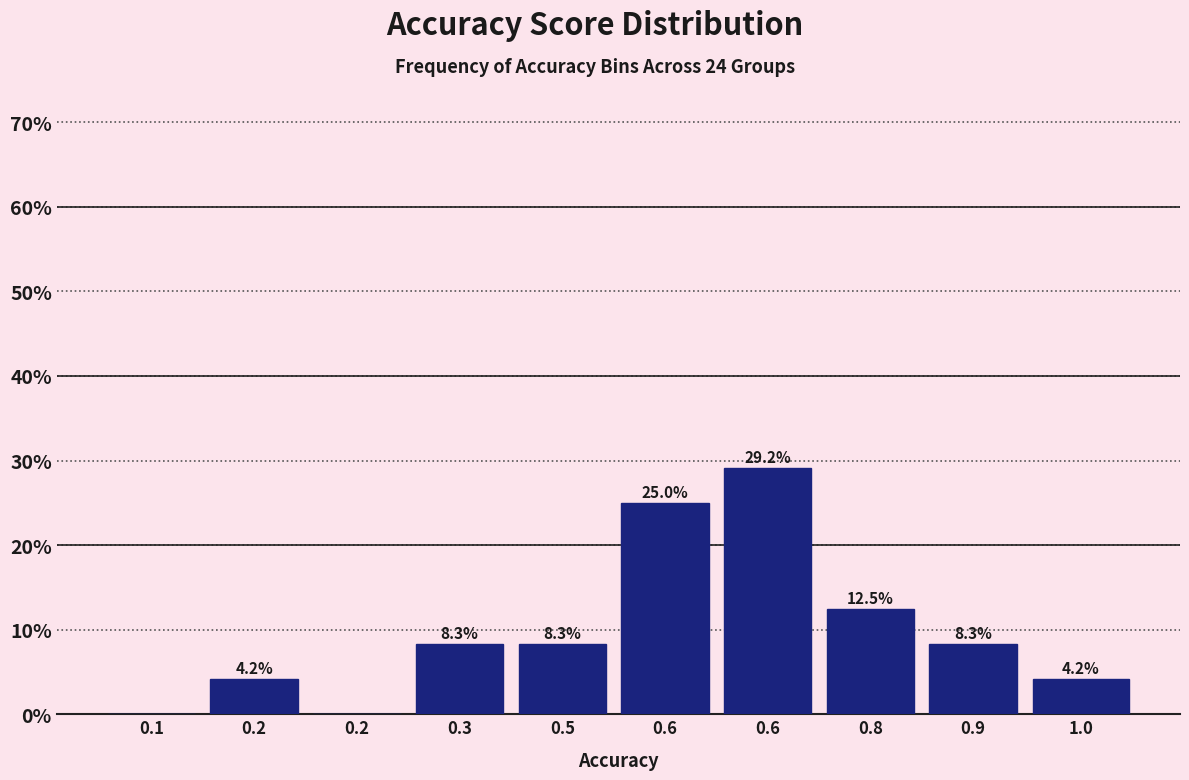

Count the number of categories in the chart.

10